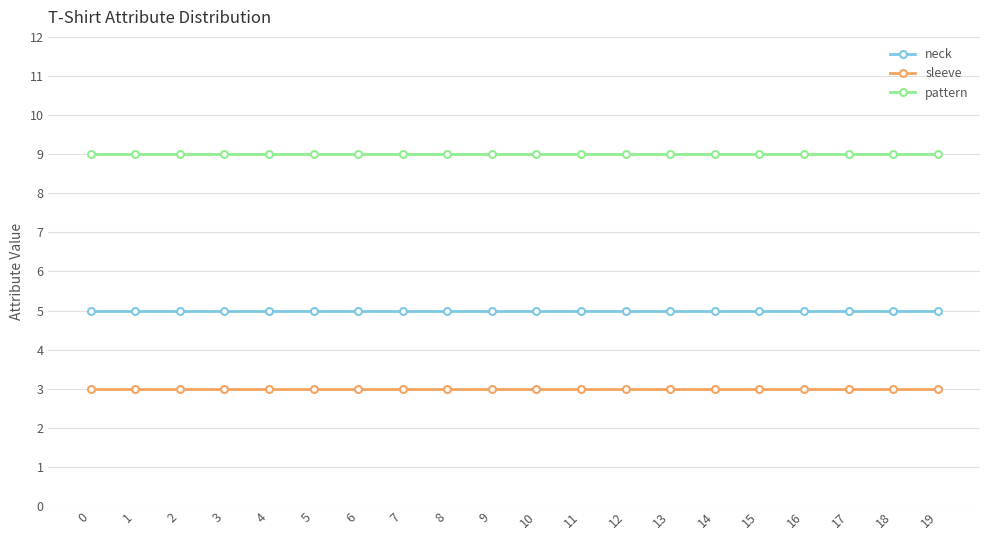

The value of pattern at 1 is 9. True or false?

True